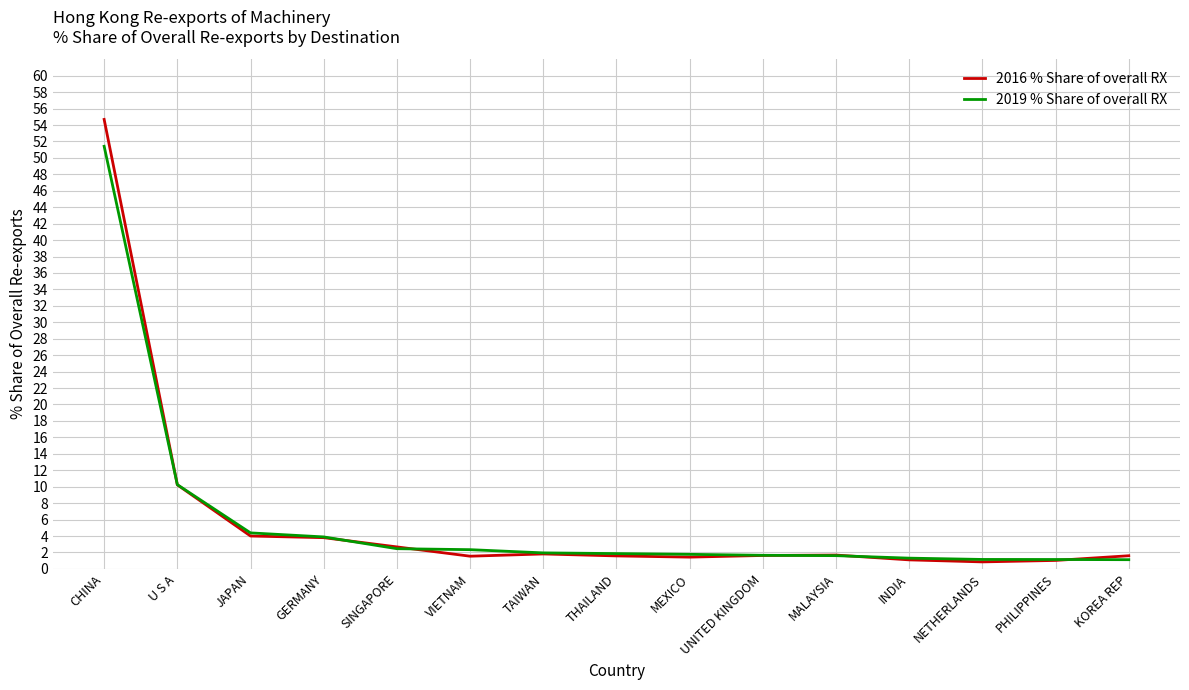

Does the chart have visible grid lines?

Yes